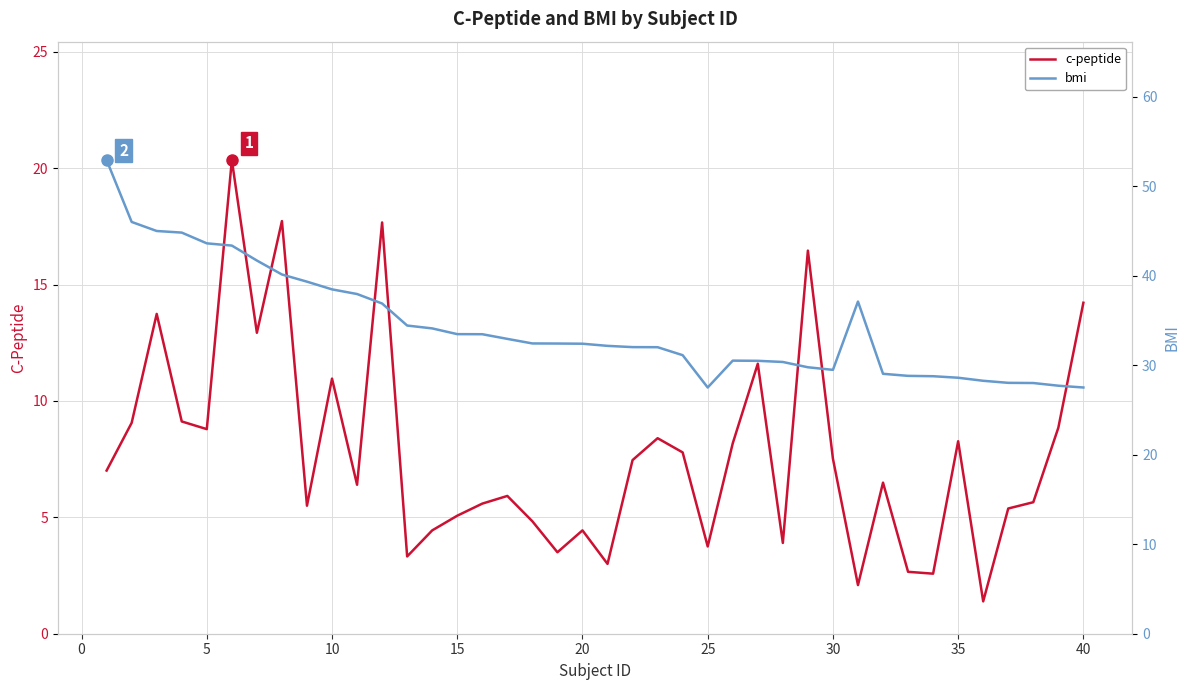

How many lines are shown in the chart?

2